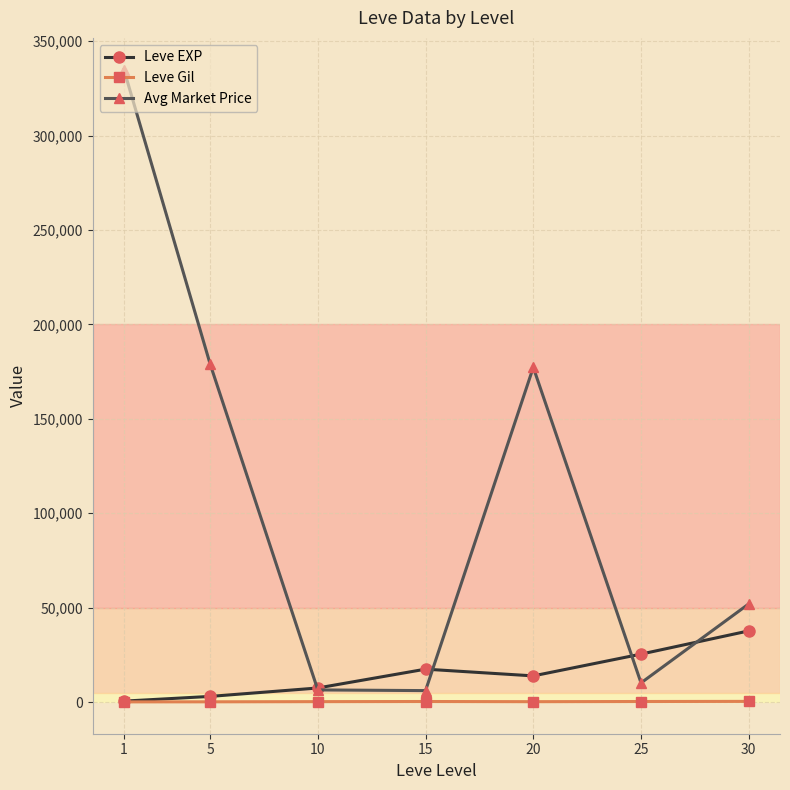

At which label does Leve EXP first exceed 13876?

15